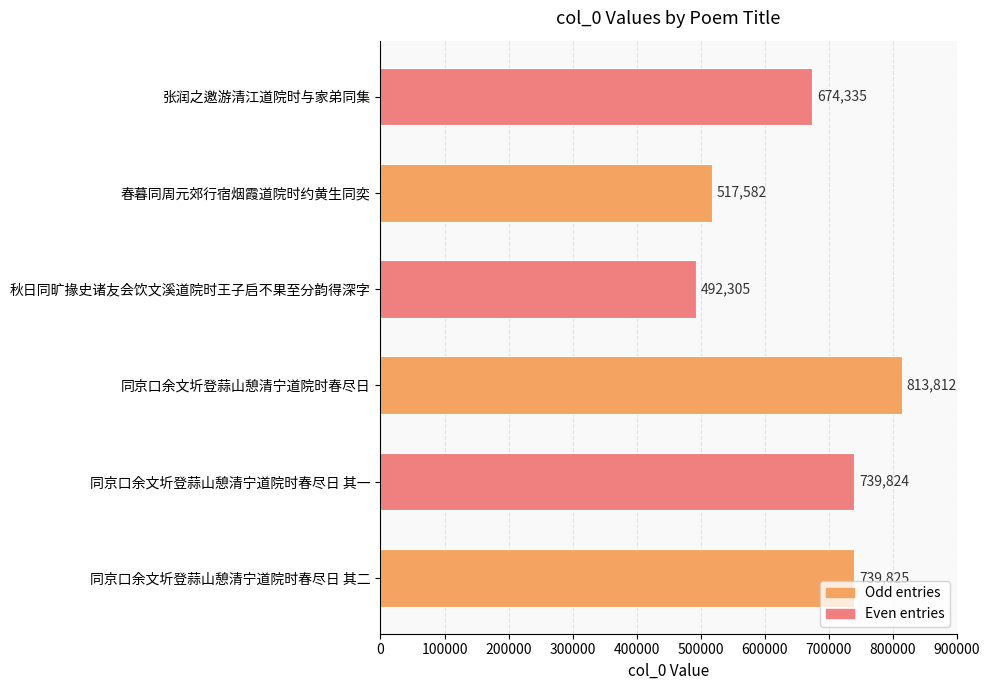

The value at 春暮同周元郊行宿烟霞道院时约黄生同奕 is 517582. True or false?

True